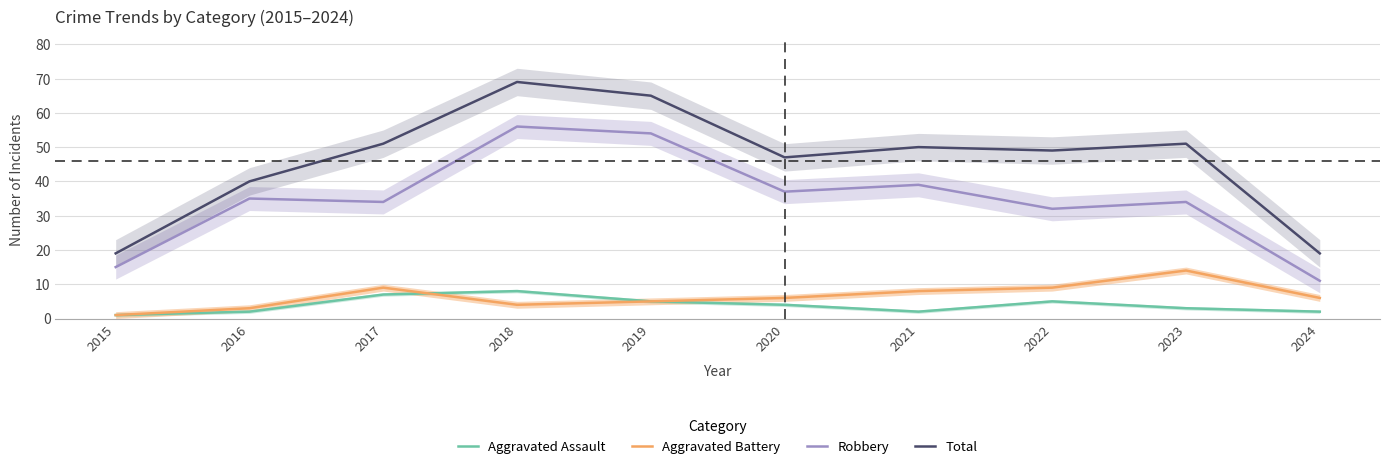

How many data points does each series have?

10